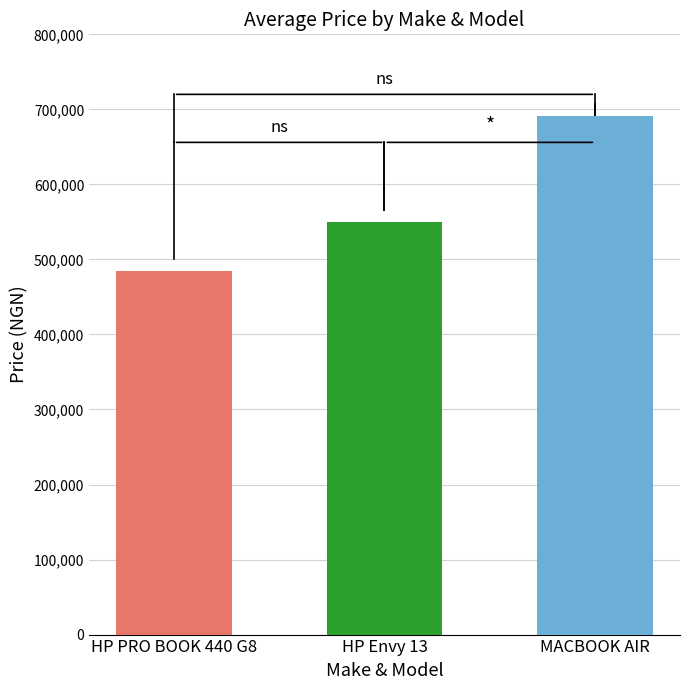

What is the minimum value shown in the chart?

485000